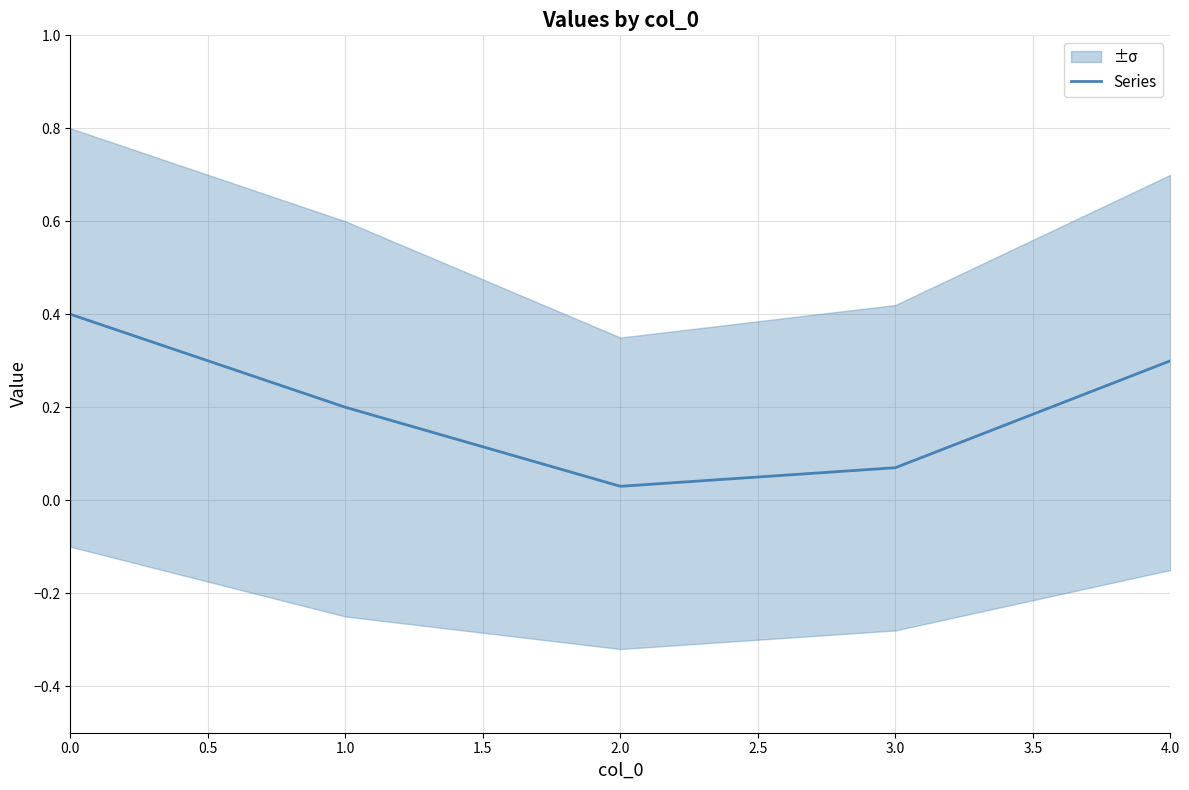

How many lines are shown in the chart?

1